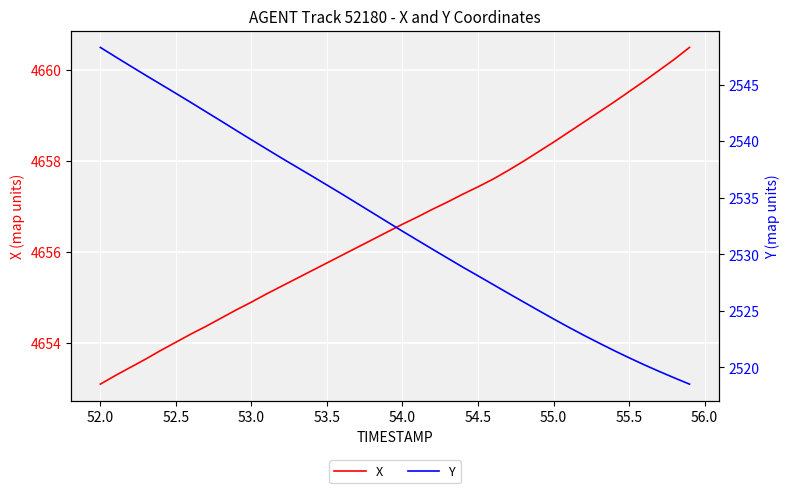

Rank the series by their maximum value, from highest to lowest.

X, Y